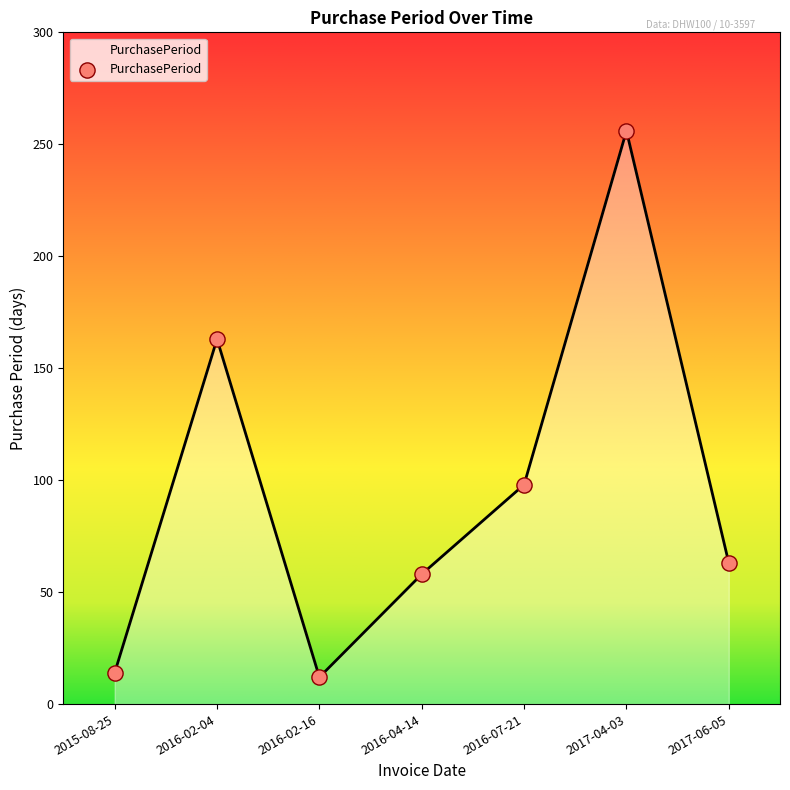

Between 2017-06-05 and 2016-04-14, which is larger?

2017-06-05